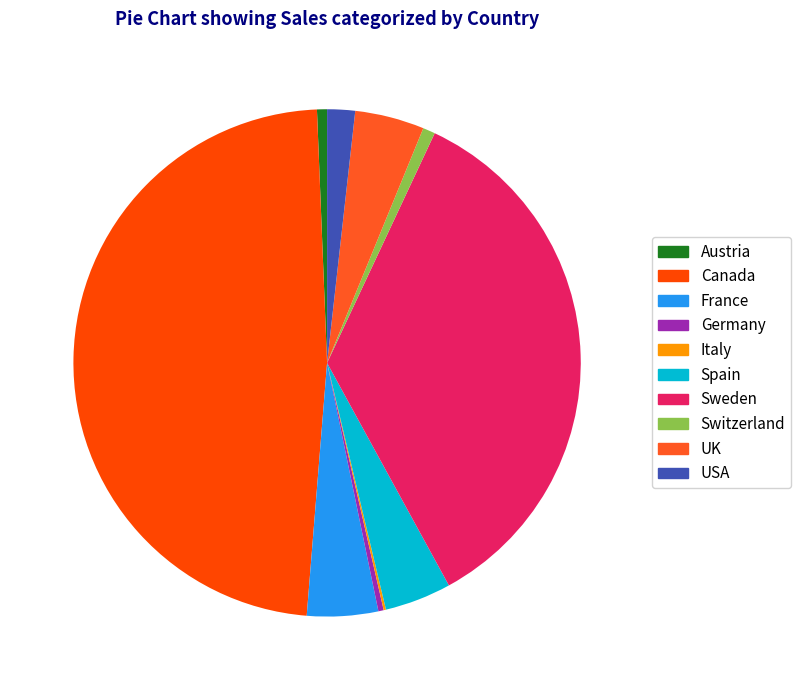

True or false: Sweden accounts for 21% of the total.

False